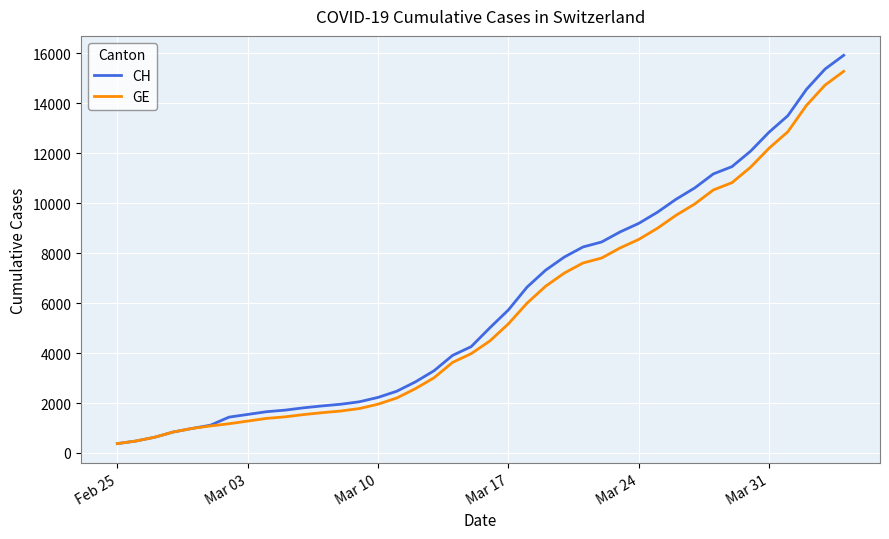

Does the chart display data point markers on the line(s)?

No